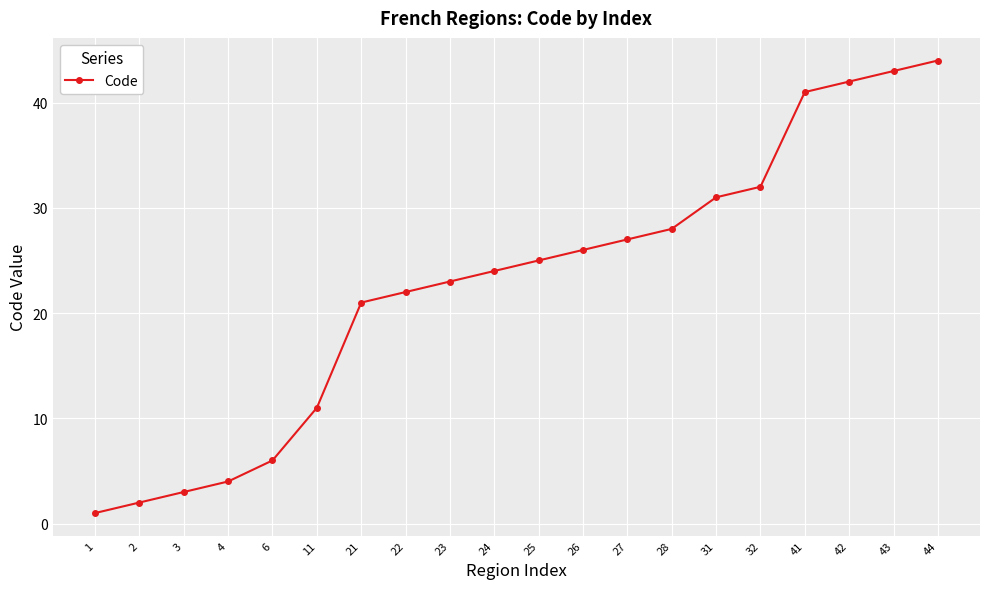

Reading left to right, transcribe all the data shown in this chart.

1	2	3	4	6	11	21	22	23	24	25	26	27	28	31	32	41	42	43	44